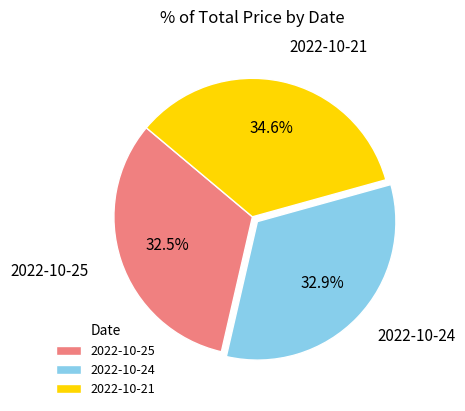

What is the largest slice in the pie chart?

2022-10-21